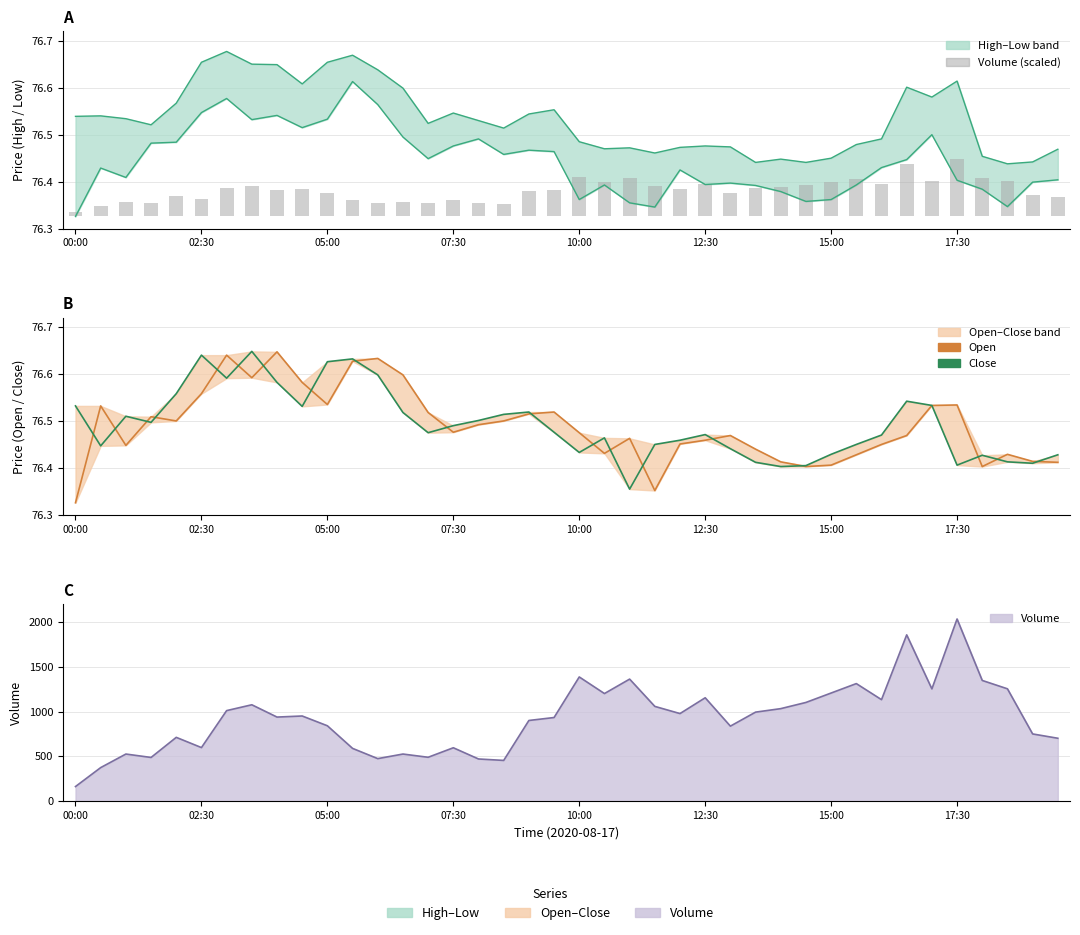

At which category does the chart reach its minimum across all series?

00:00